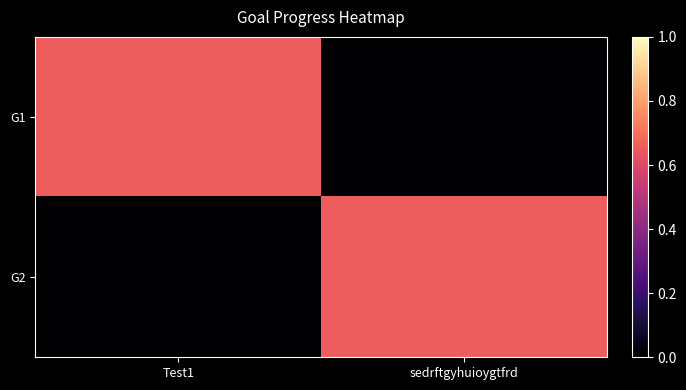

What is the total value across all series at Test1?

0.7